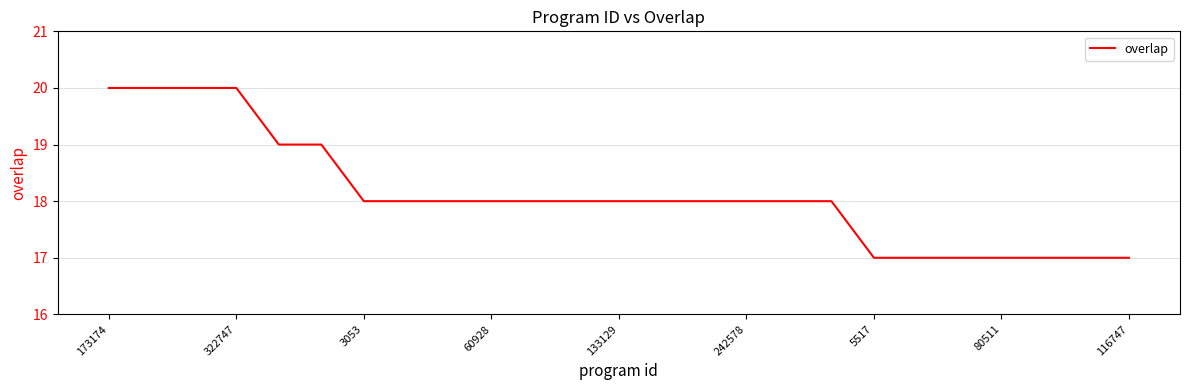

What is the difference between the maximum and minimum values?

3